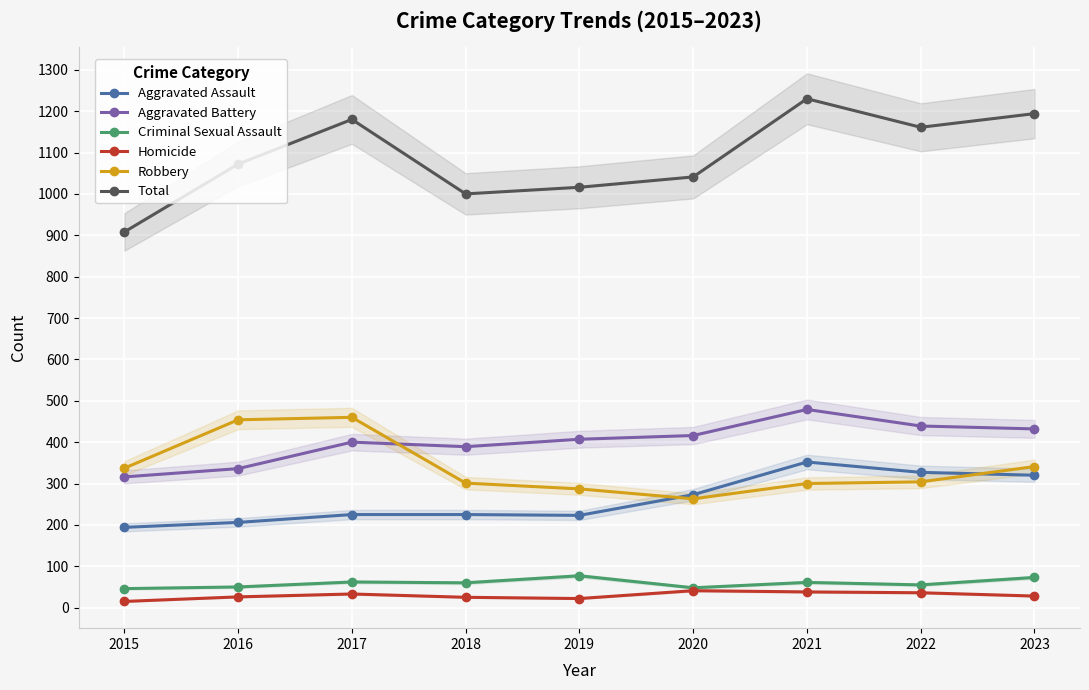

How many lines are shown in the chart?

6